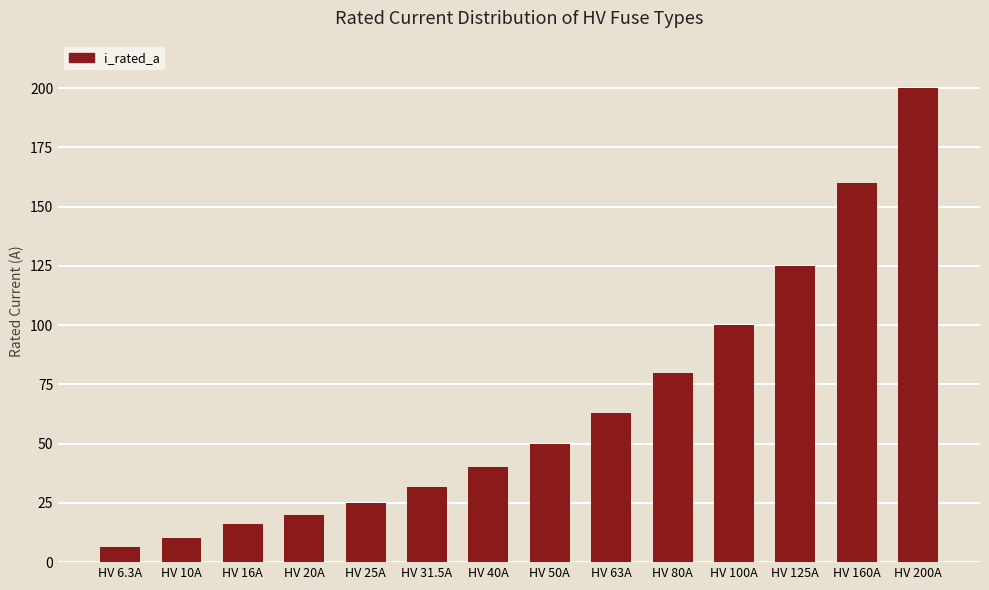

Approximately how many times larger is the value at HV 200A compared to HV 25A?

8.0